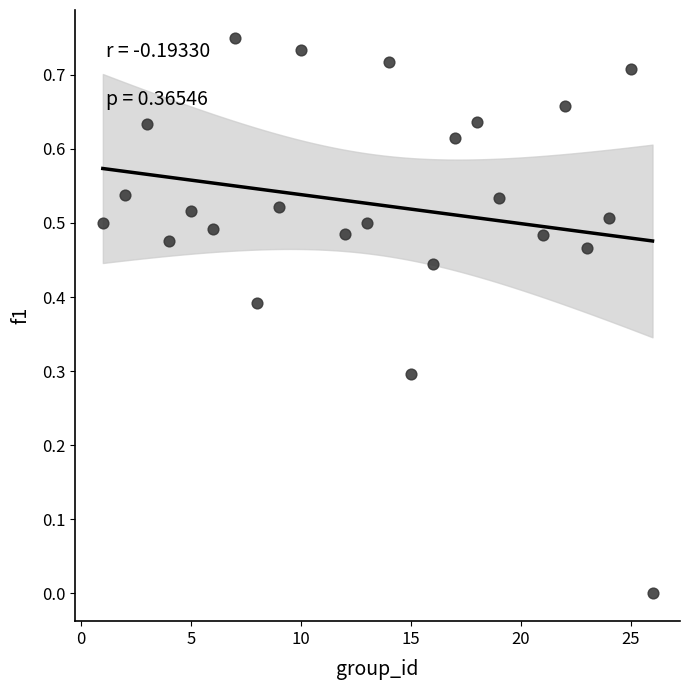

What is the range of X values (max minus min)?

25.0